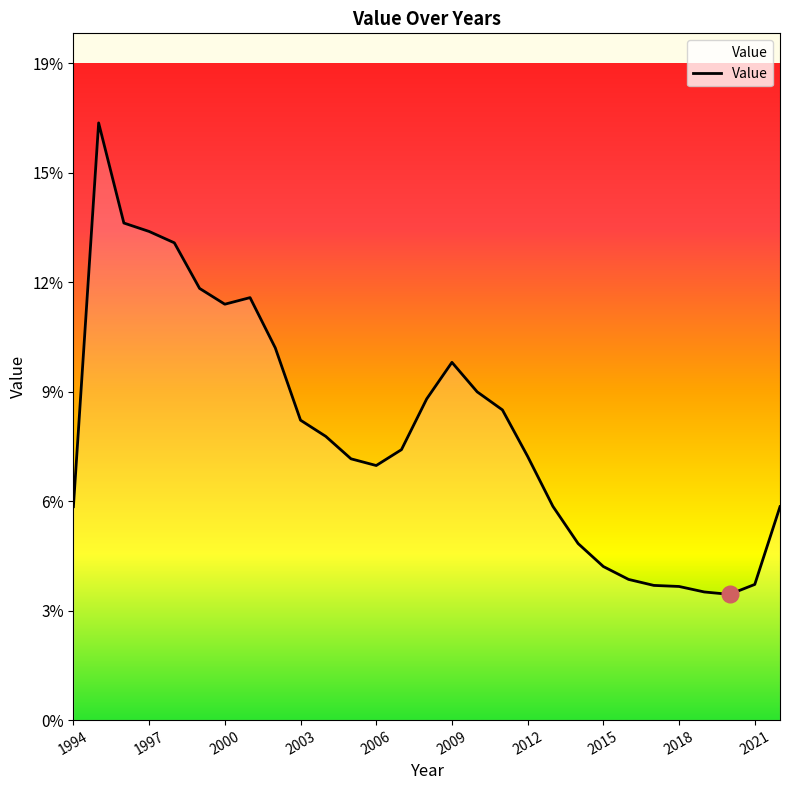

What is the value of the 5th point from the left?

0.1